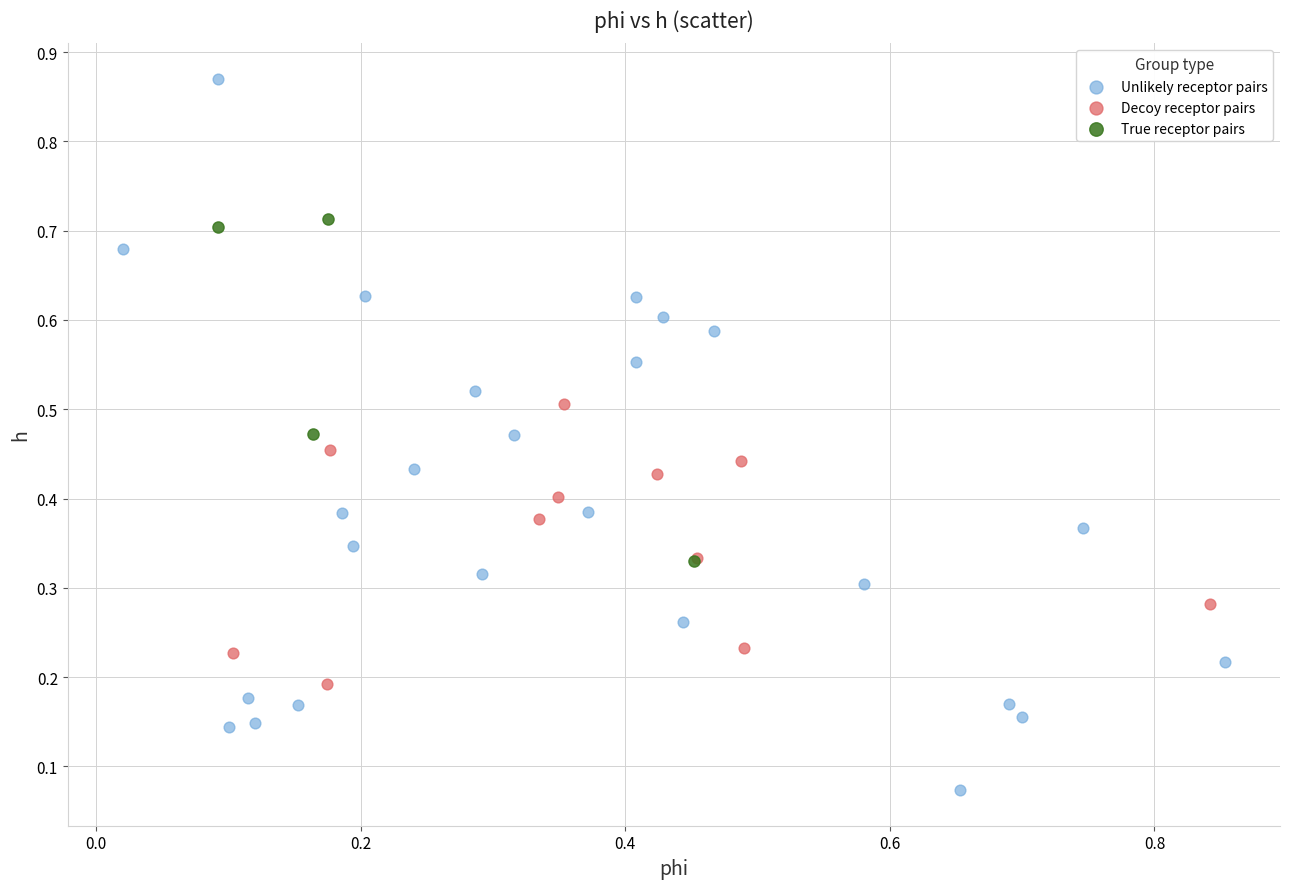

Which series has the widest spread of Y values?

Unlikely receptor pairs